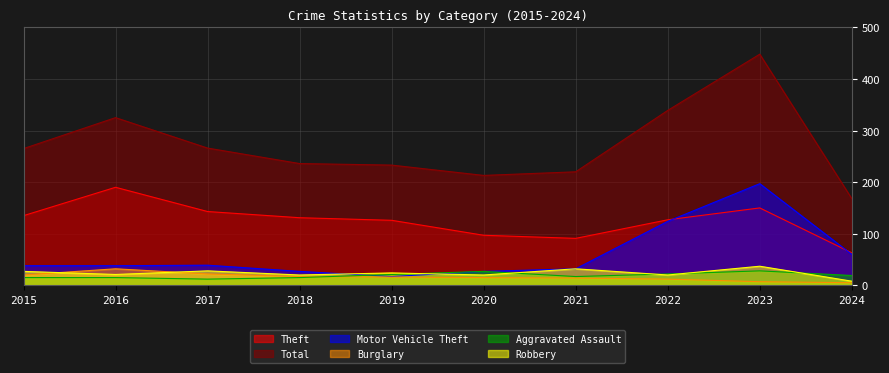

Which series has the largest total across all categories?

Total